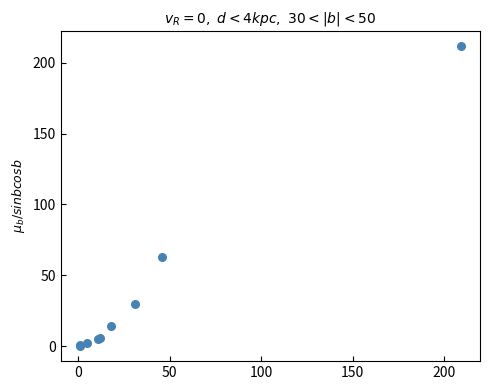

What Y value in the scatter plot is closest to 106?

63